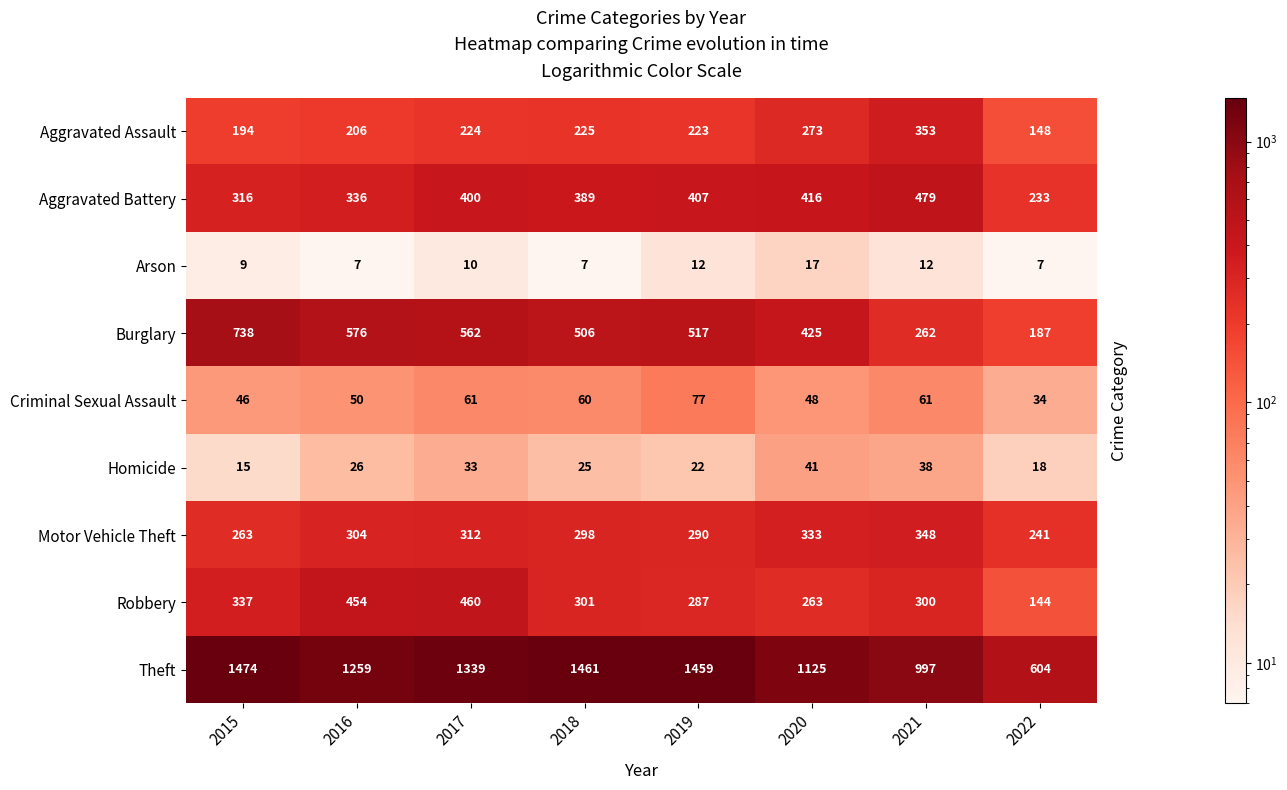

How many distinct data groups are displayed?

9